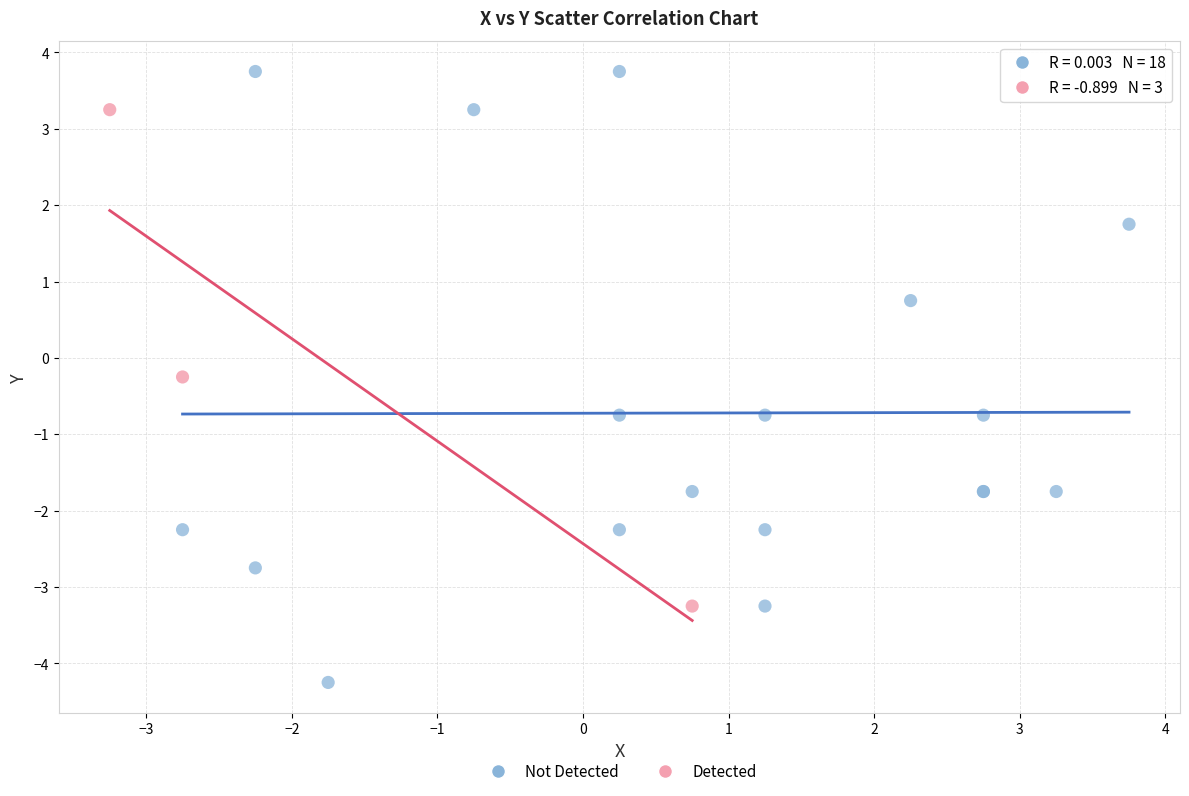

Which series reaches the maximum Y coordinate?

Not Detected